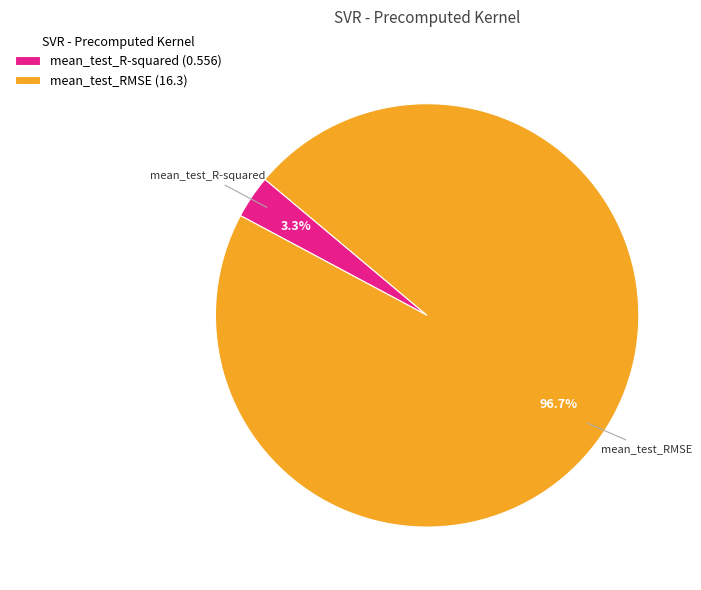

Is mean_test_RMSE the majority of the pie?

Yes